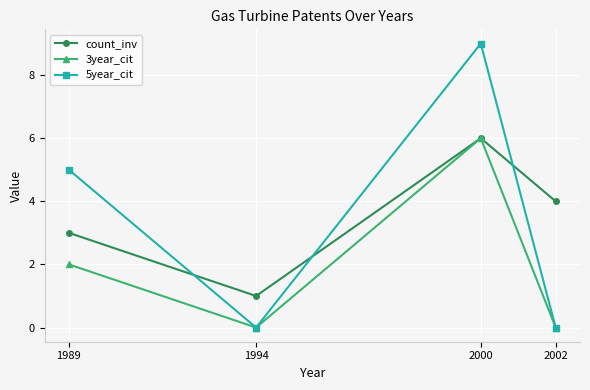

At which label is count_inv closest to 3?

1989